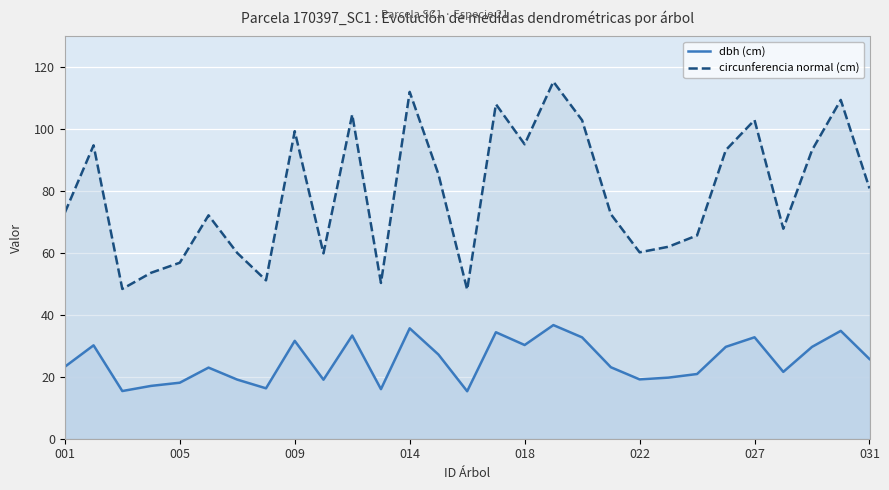

How many values in the circunferencia normal (cm) series are below 73?

14